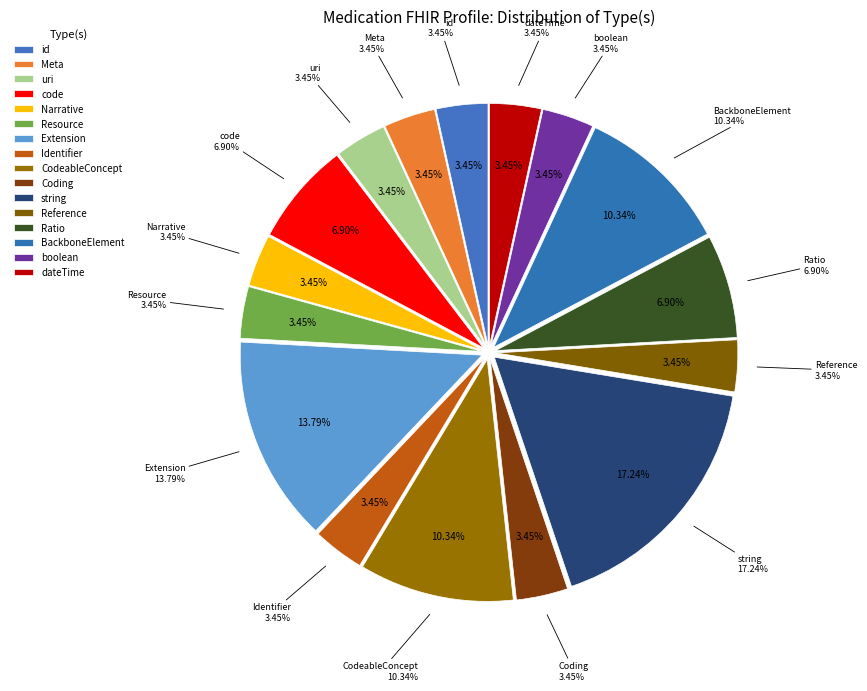

Is it true that Medication.identifier is 0% of the pie?

True